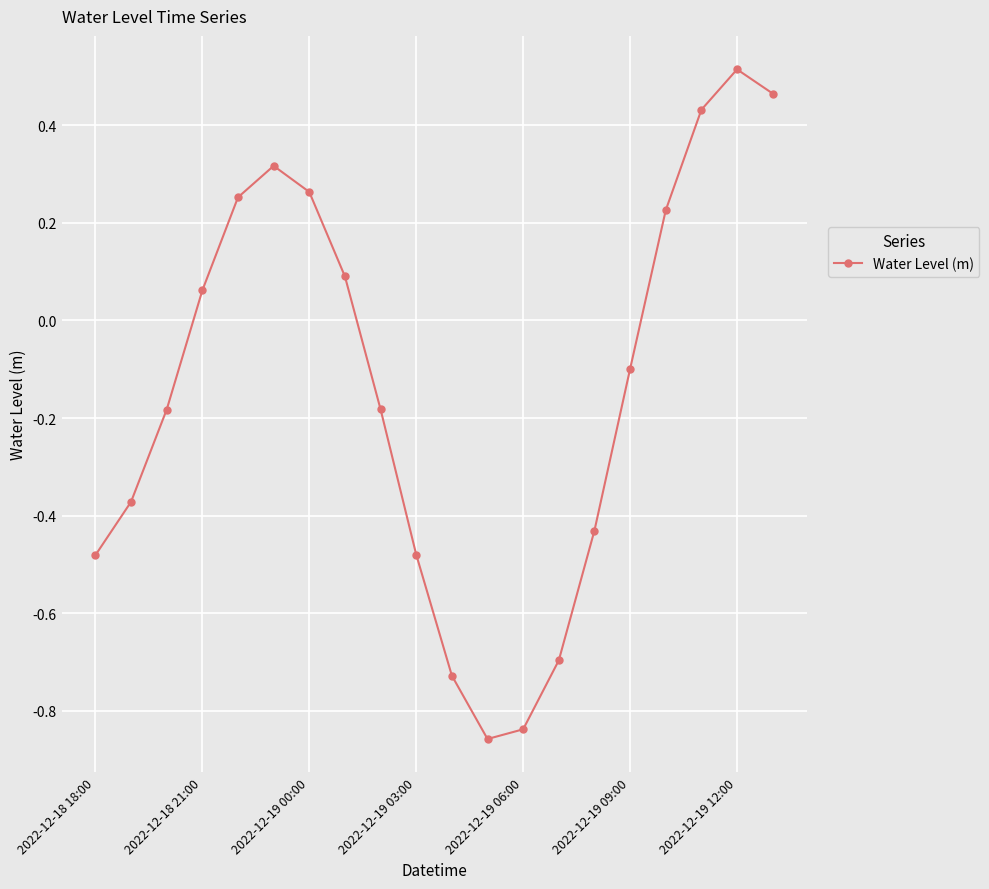

What is the sum of all values?

-2.7